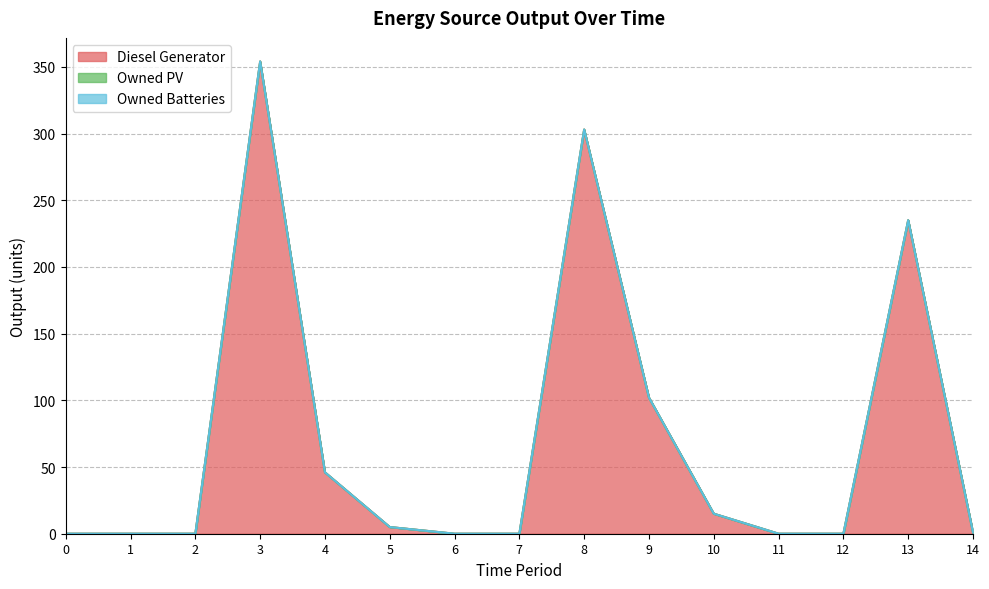

Which has a higher value, 11 or 14?

14